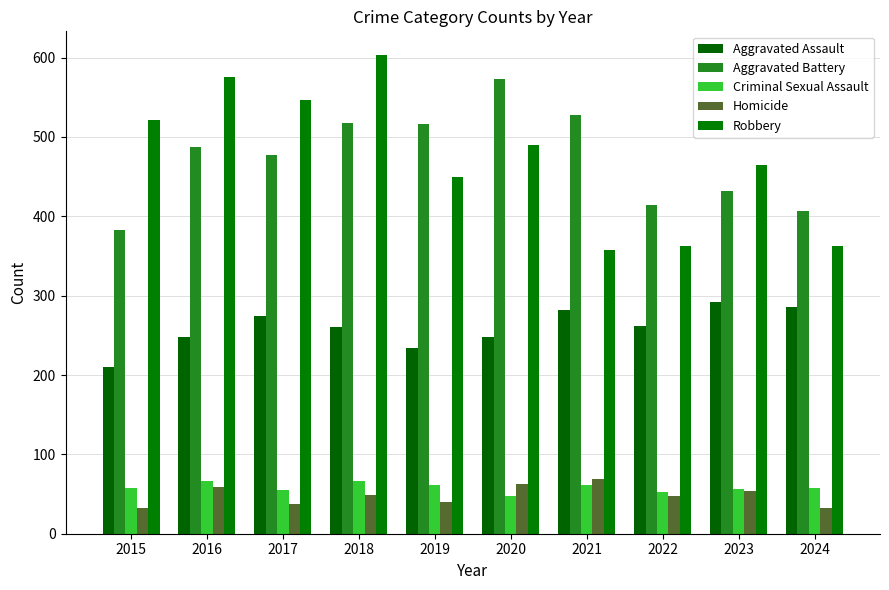

The value of Aggravated Battery at 2015 is 109. True or false?

False